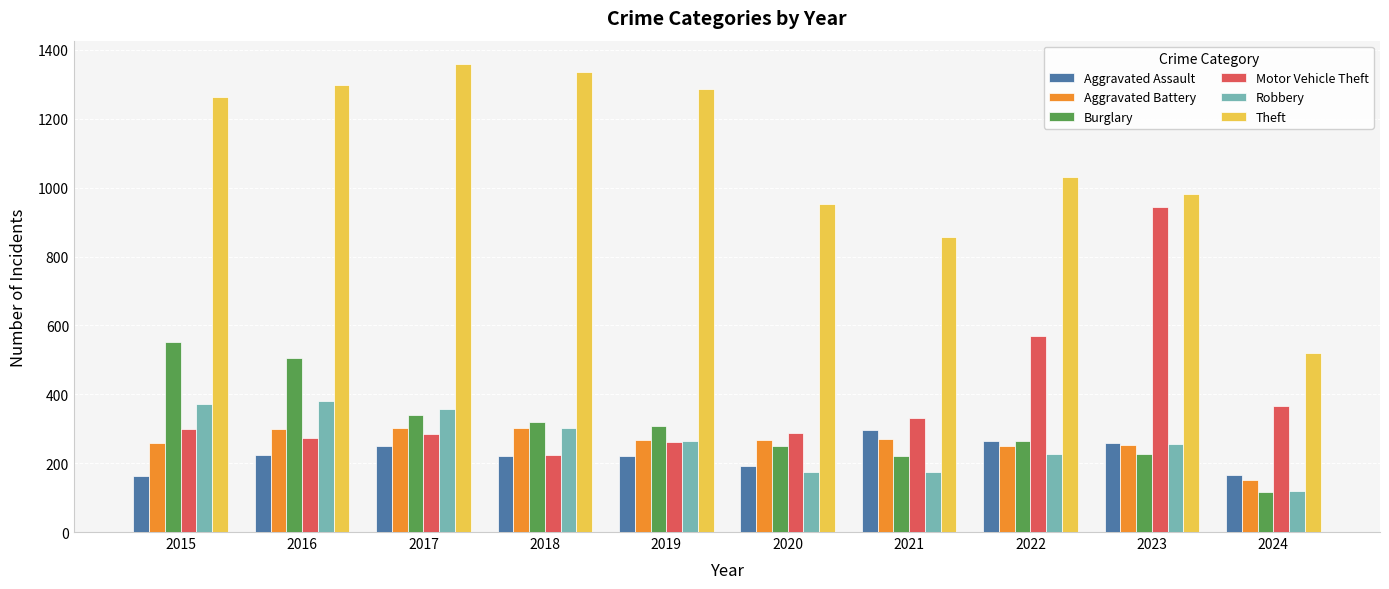

How many groups of bars are there?

10